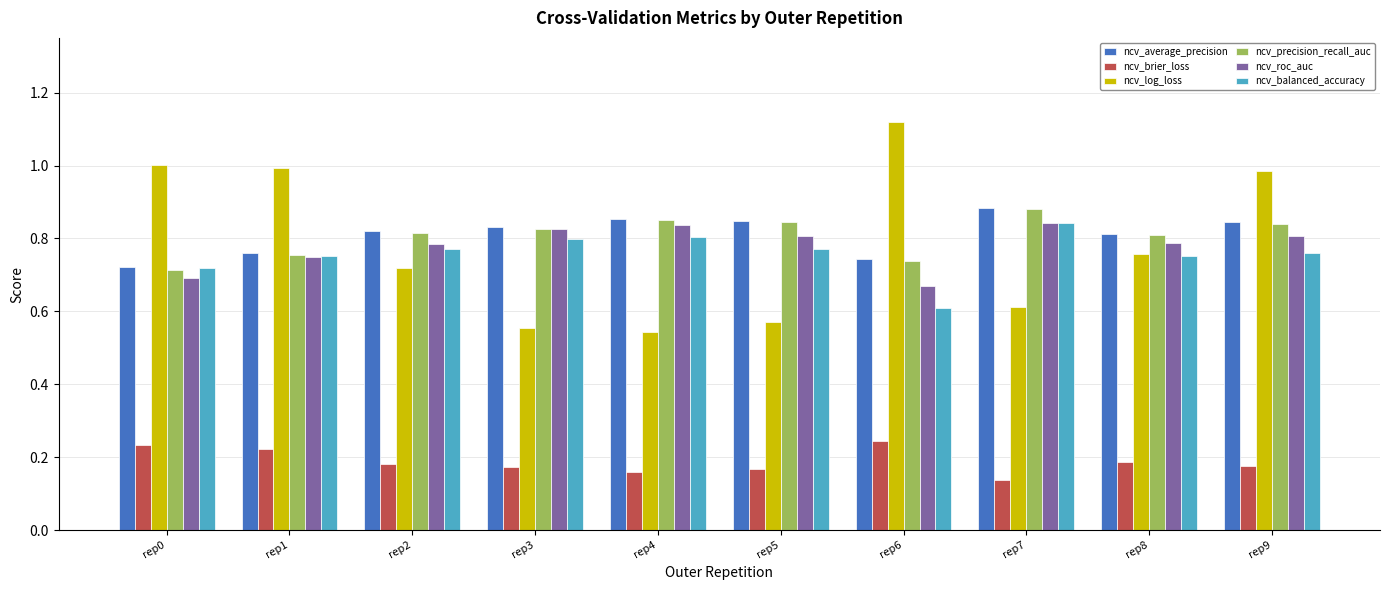

What is the sum of the ncv_roc_auc values at rep9 and rep0?

1.5